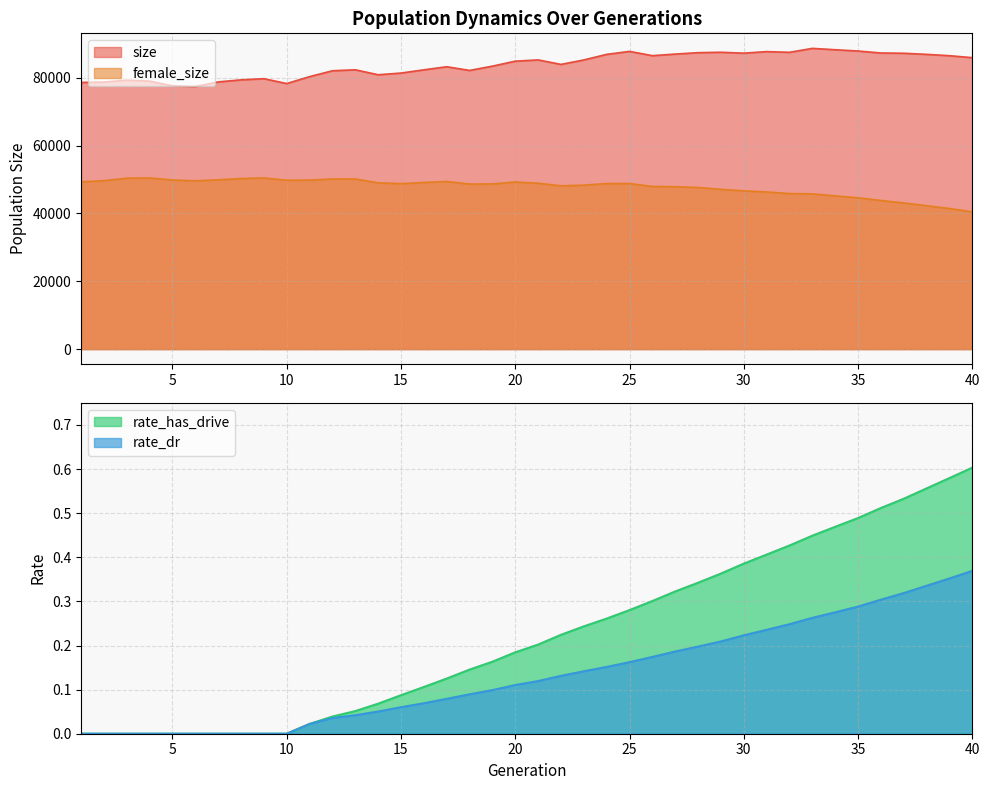

What is the difference between the maximum and minimum values in the female_size series?

10004